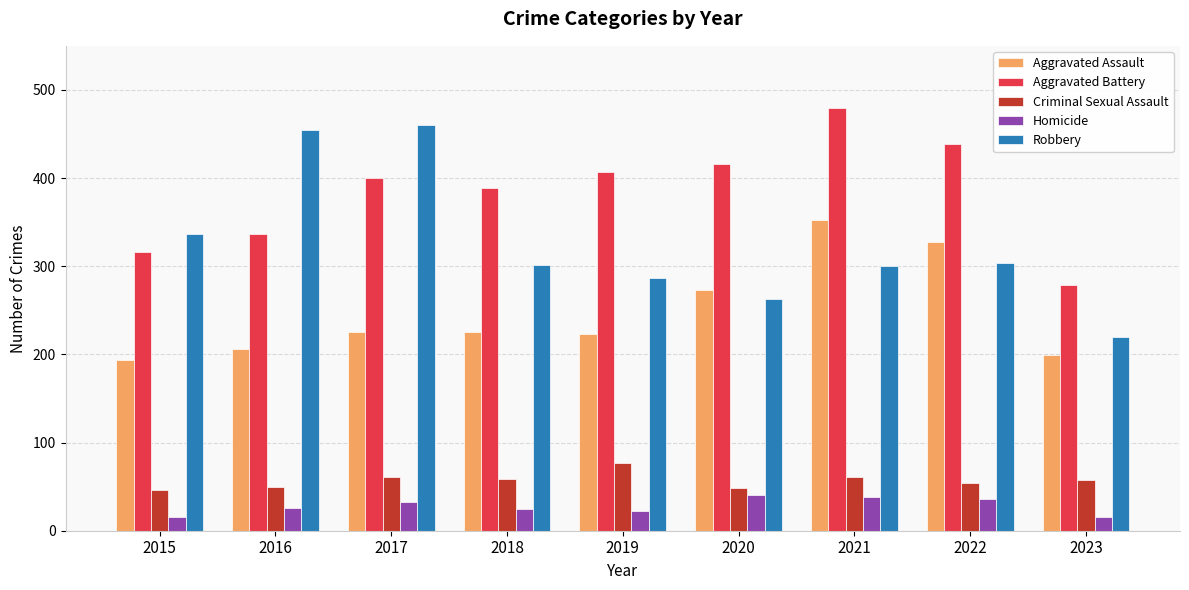

List the series in order of their peak value, highest first.

Aggravated Battery, Robbery, Aggravated Assault, Criminal Sexual Assault, Homicide